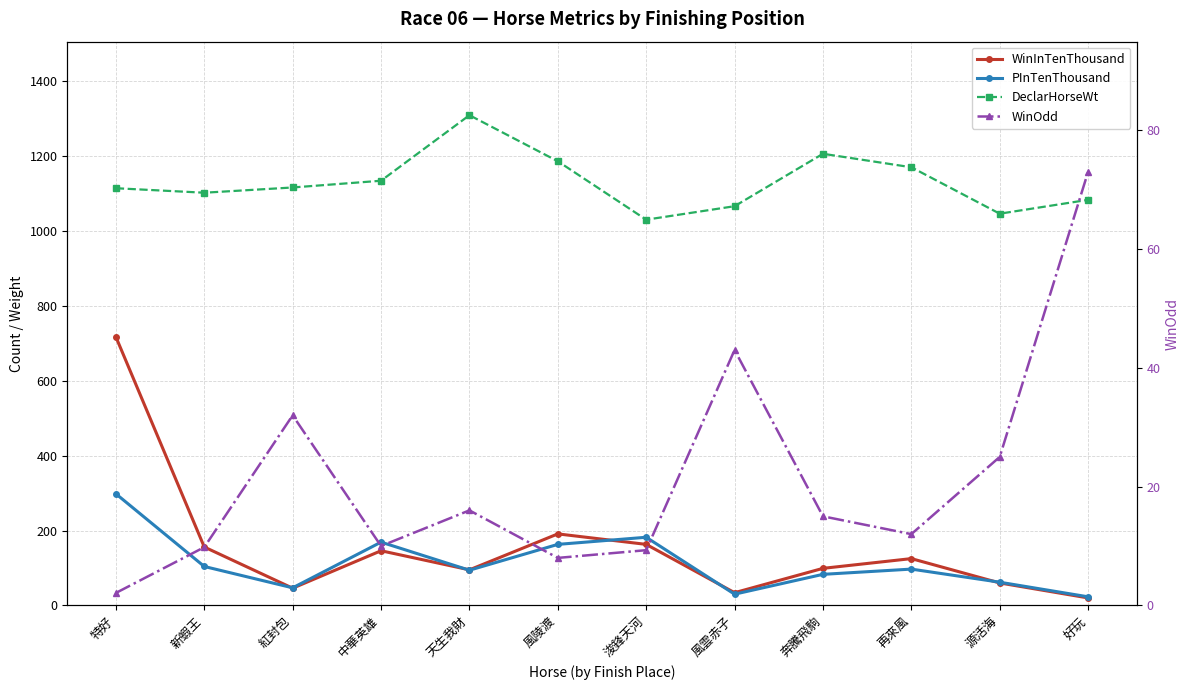

How many data points does each series have?

12